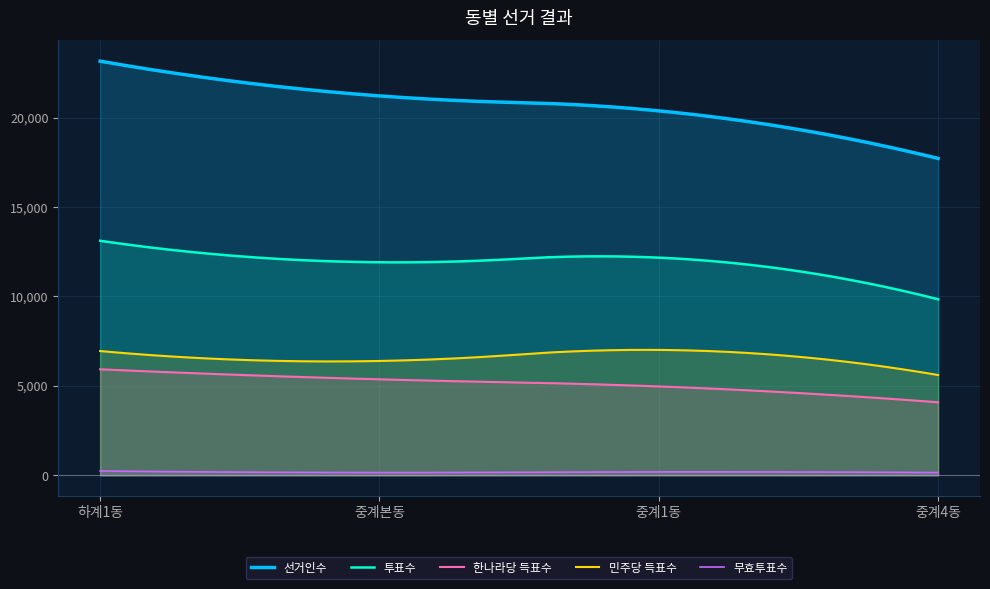

List the series in order of their peak value, highest first.

선거인수, 투표수, 민주당 득표수, 한나라당 득표수, 무효투표수